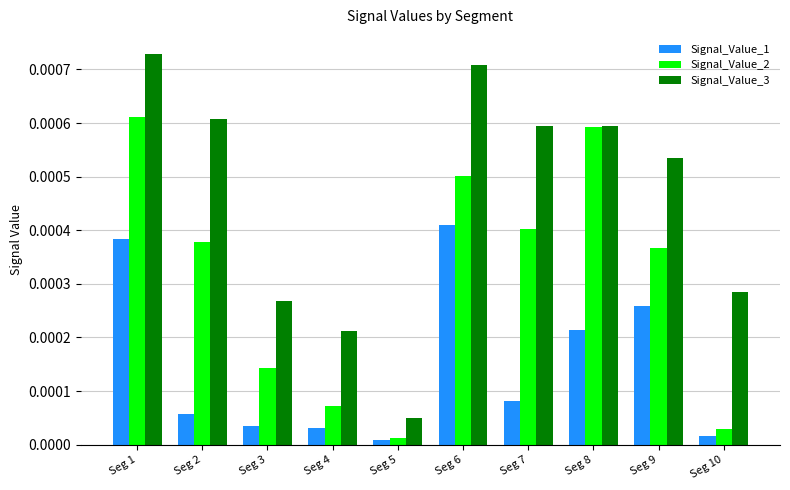

At which label does Signal_Value_2 reach its peak?

Seg 1